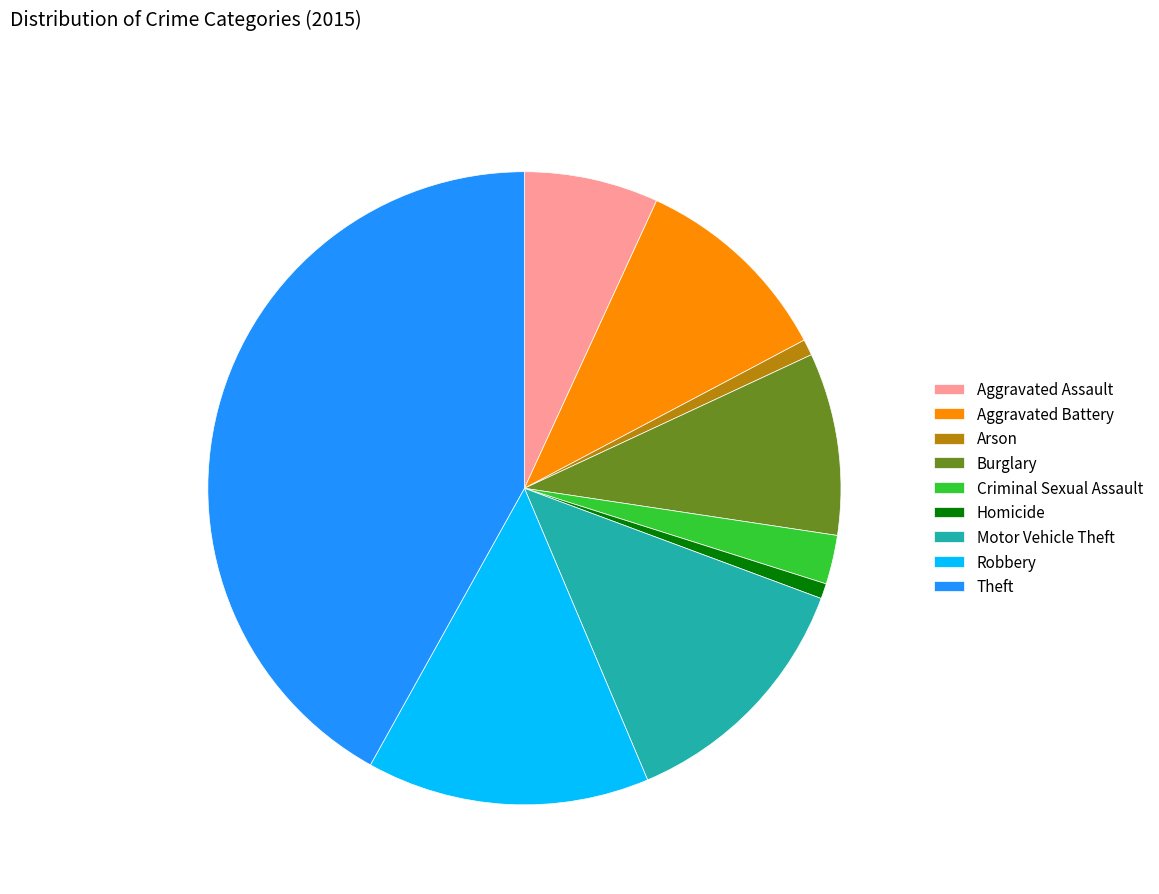

Which slice is the largest?

Theft